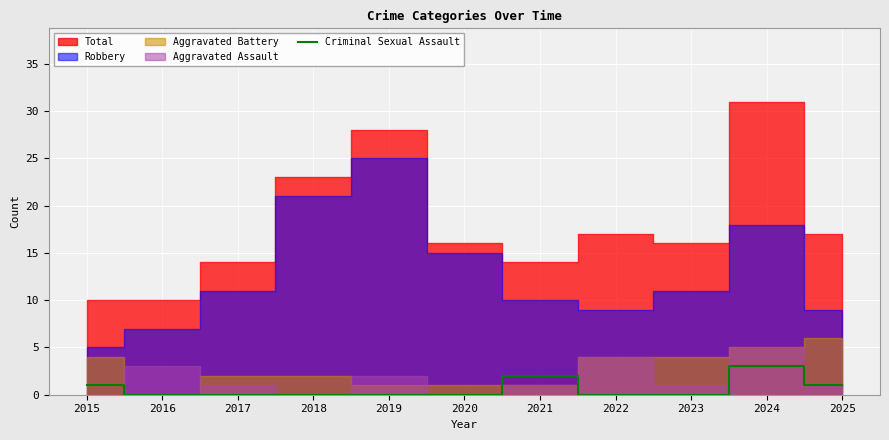

How many lines are shown in the chart?

1